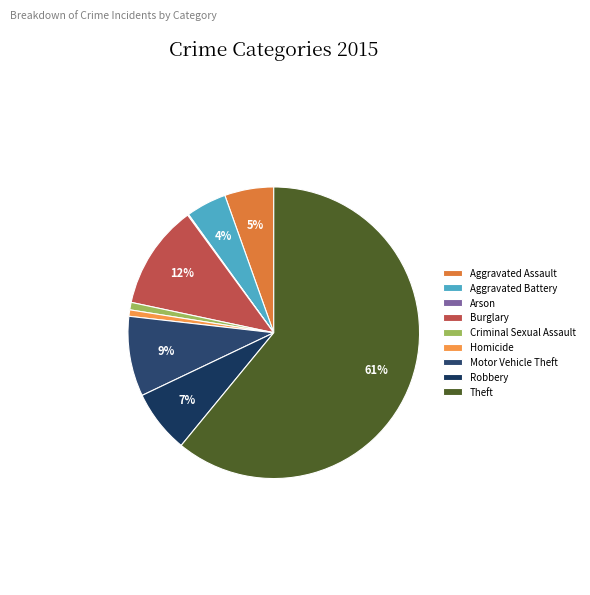

Does Theft represent more than half of the total?

Yes